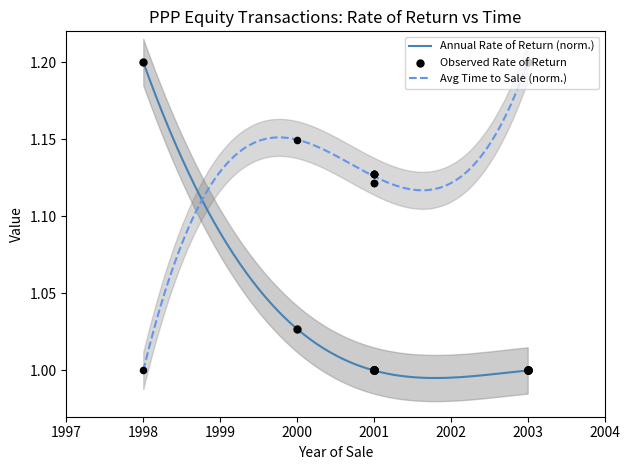

Which series has the largest total across all categories?

Average Time between financial close and sale